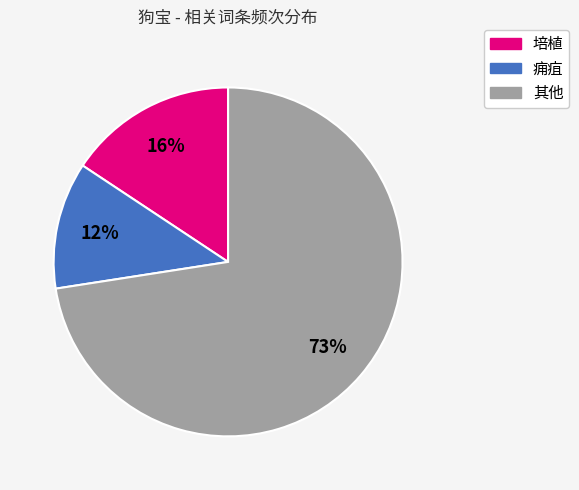

To the nearest percent, what is the average slice percentage?

33%